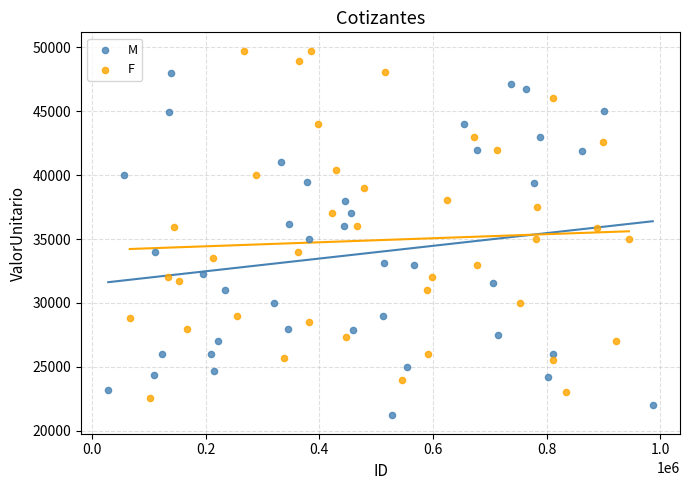

What are all the series names shown in the legend?

M, F